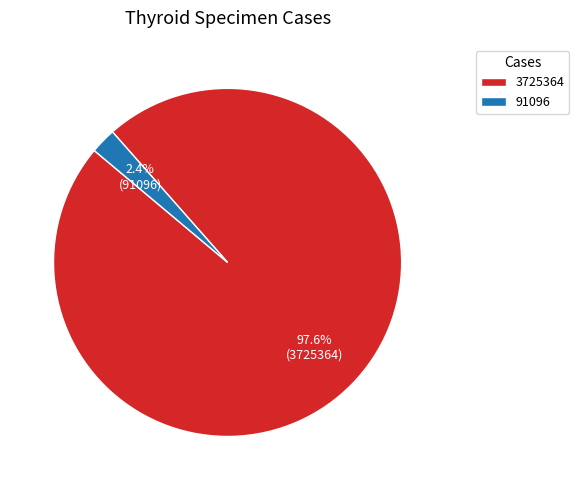

What is the smallest slice in the pie chart?

91096